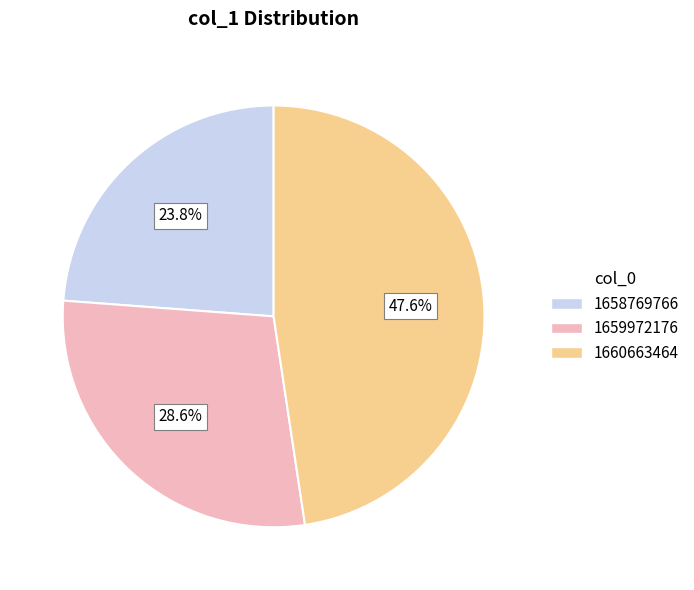

Does any single category account for the majority?

No